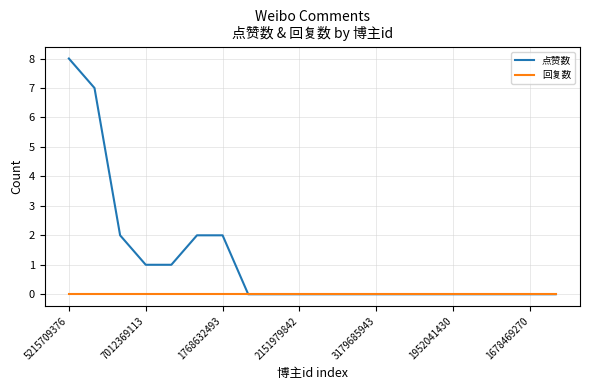

What is the maximum value shown in the chart?

8